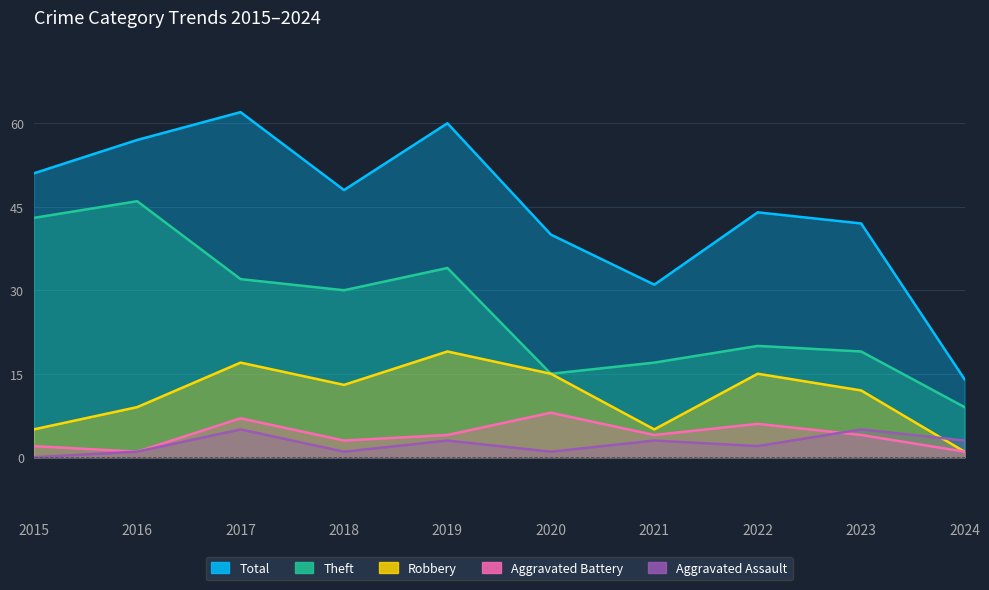

What are all the series names shown in the legend?

Robbery, Theft, Aggravated Battery, Aggravated Assault, Total